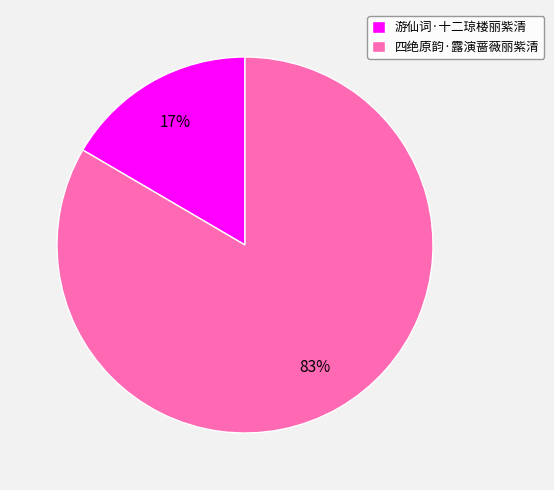

To the nearest percent, what is the average slice percentage?

50%